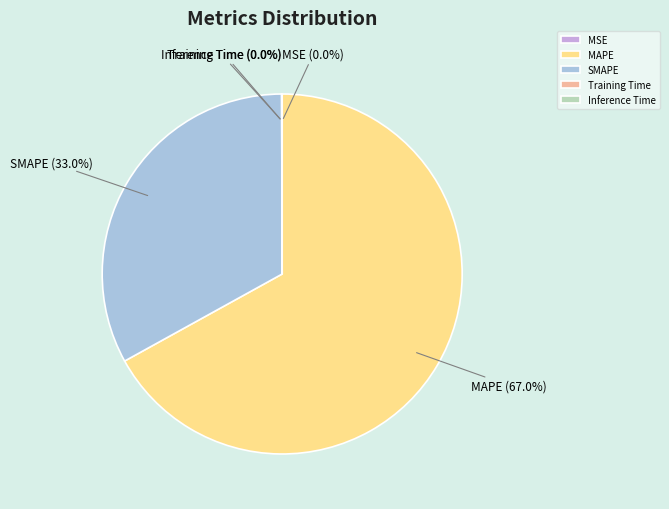

Which category has the biggest portion of the pie?

MAPE